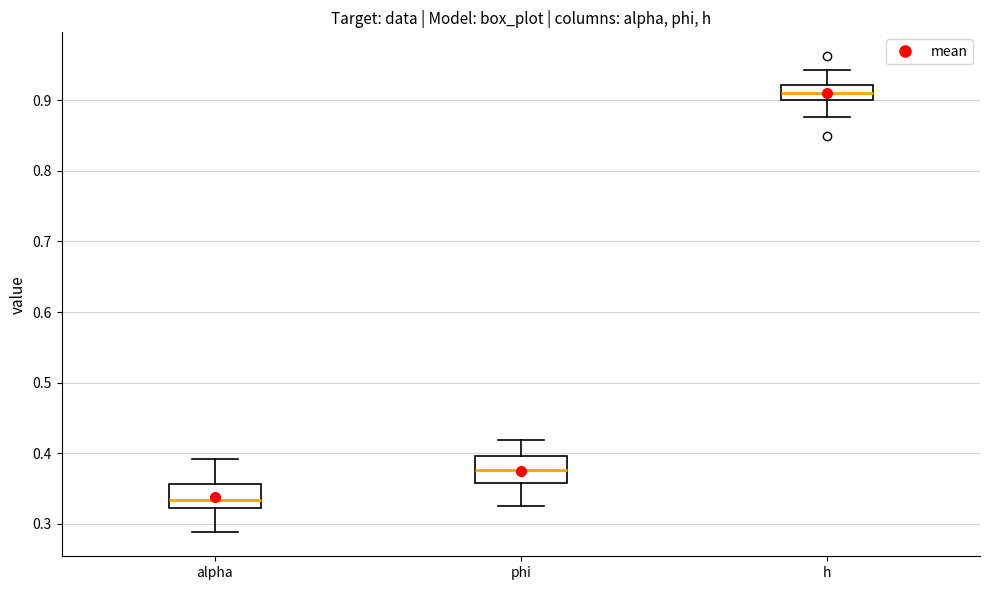

Reading left to right, read every box against the y-axis: the position of its median line, the range the box covers, and the ends of its whiskers. The values are not printed on the chart, so give them approximately, as read against the axis.

alpha: median 0.33, box 0.32 to 0.36, whiskers 0.29 to 0.39
phi: median 0.38, box 0.36 to 0.40, whiskers 0.33 to 0.42
h: median 0.91, box 0.90 to 0.92, whiskers 0.88 to 0.94